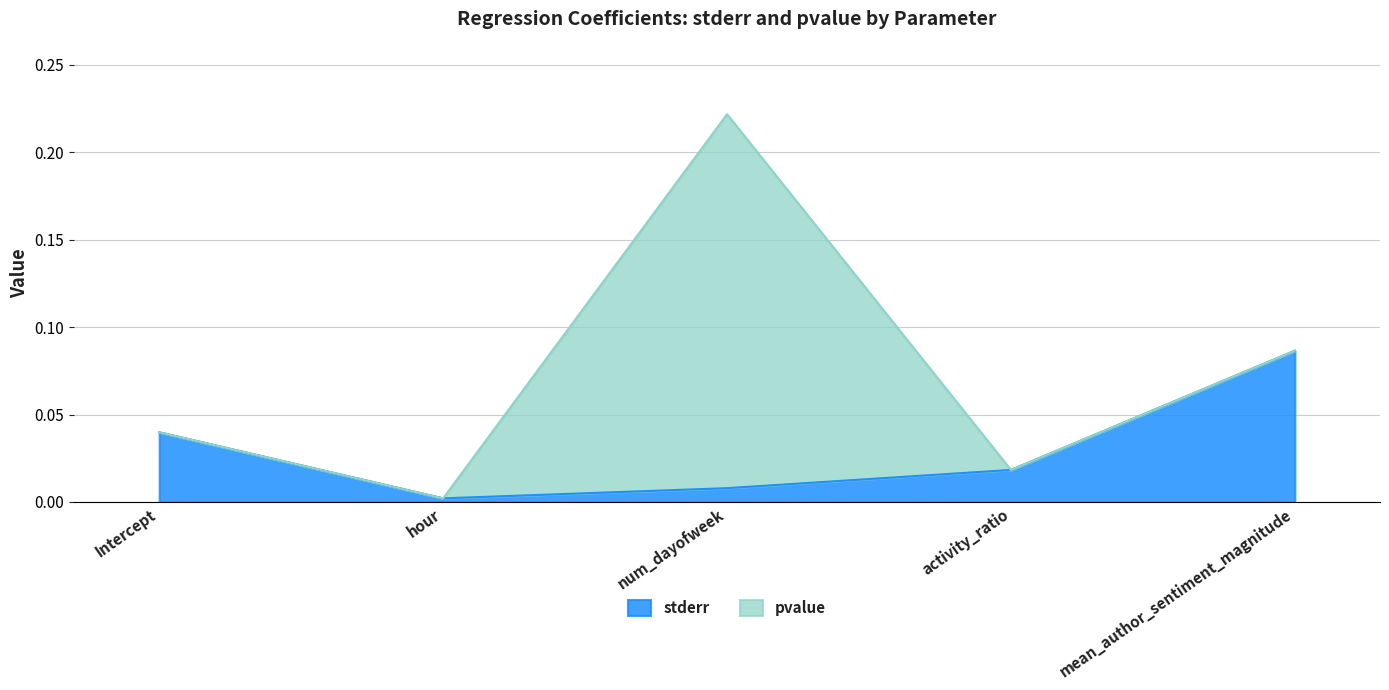

At which category does the data reach its first local valley?

hour